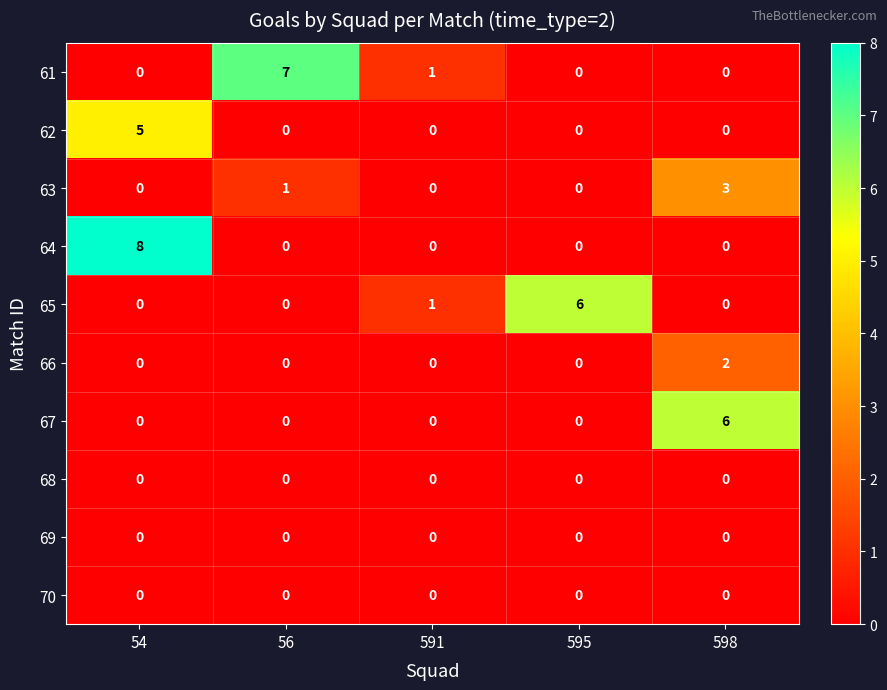

What is the sum of all 65 values?

7